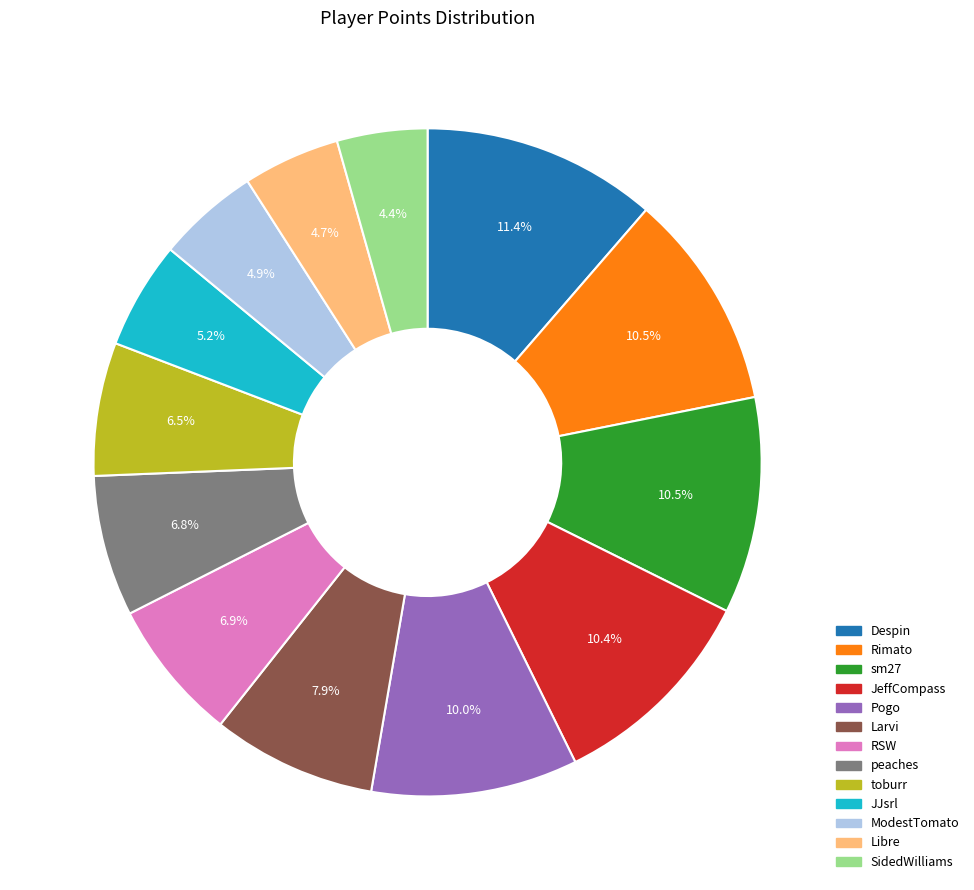

Which category has the biggest portion of the pie?

Despin